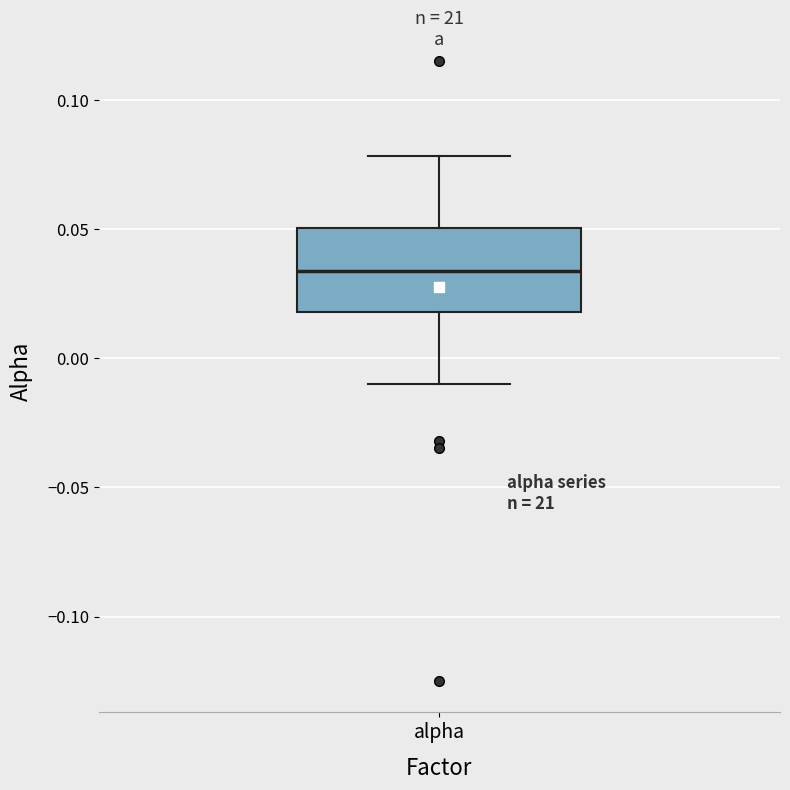

Read this box plot against the y-axis: the position of the median line, the range covered by the box, and the ends of both whiskers. The values are not printed on the chart, so give them approximately, as read against the axis.

median 0.035, box 0.020 to 0.050, whiskers -0.010 to 0.080